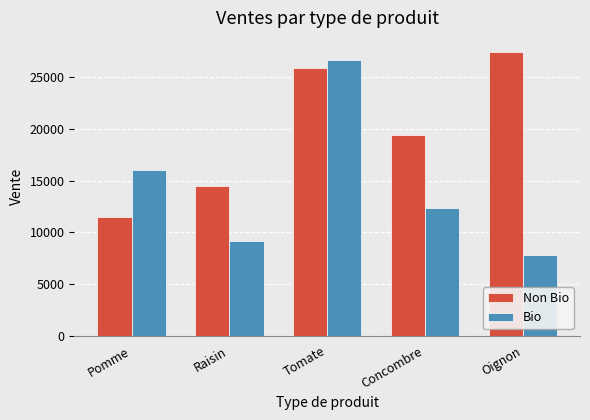

Rank the series by their maximum value, from highest to lowest.

Non Bio, Bio